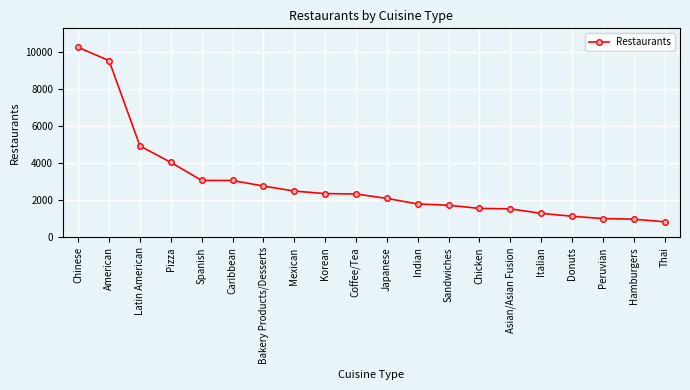

How many data points are less than 2351?

10